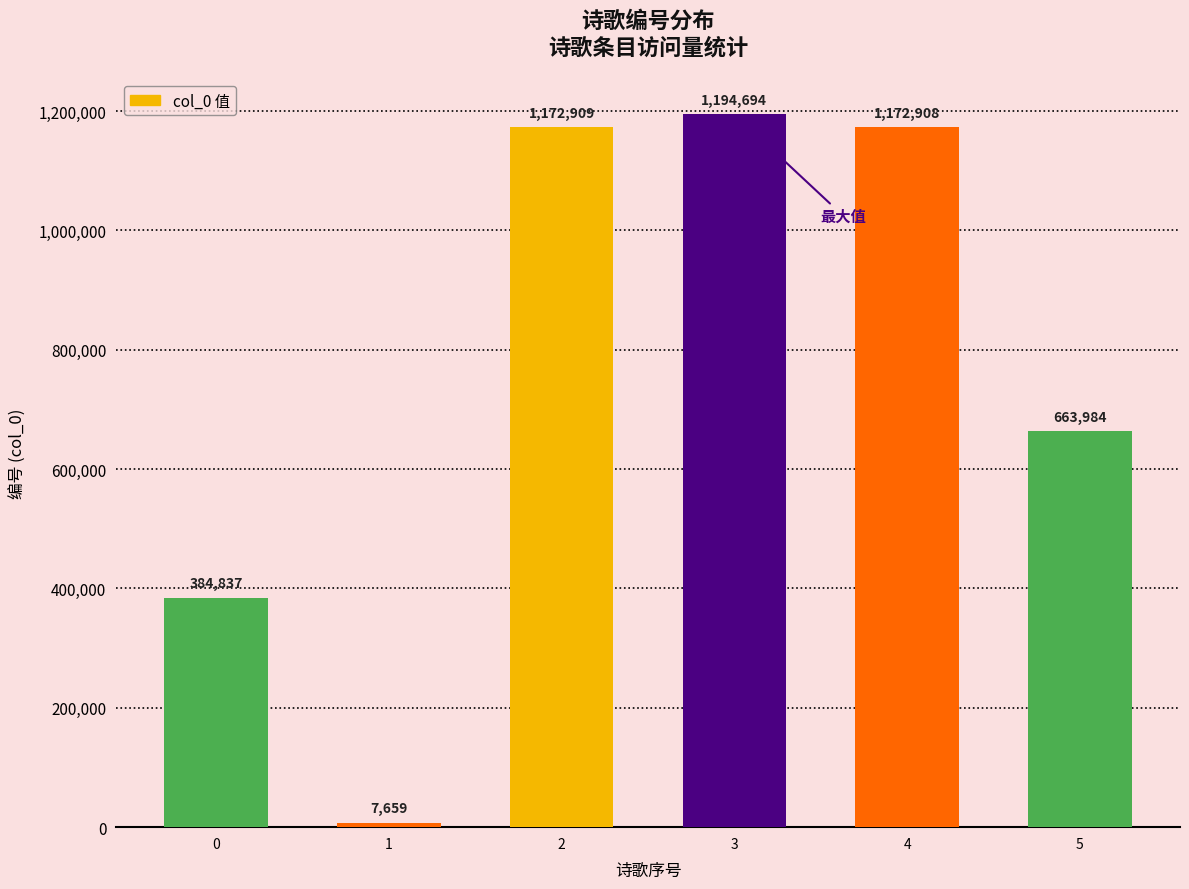

Reading right to left, list all the values displayed in this chart.

663984	1172908	1194694	1172909	7659	384837